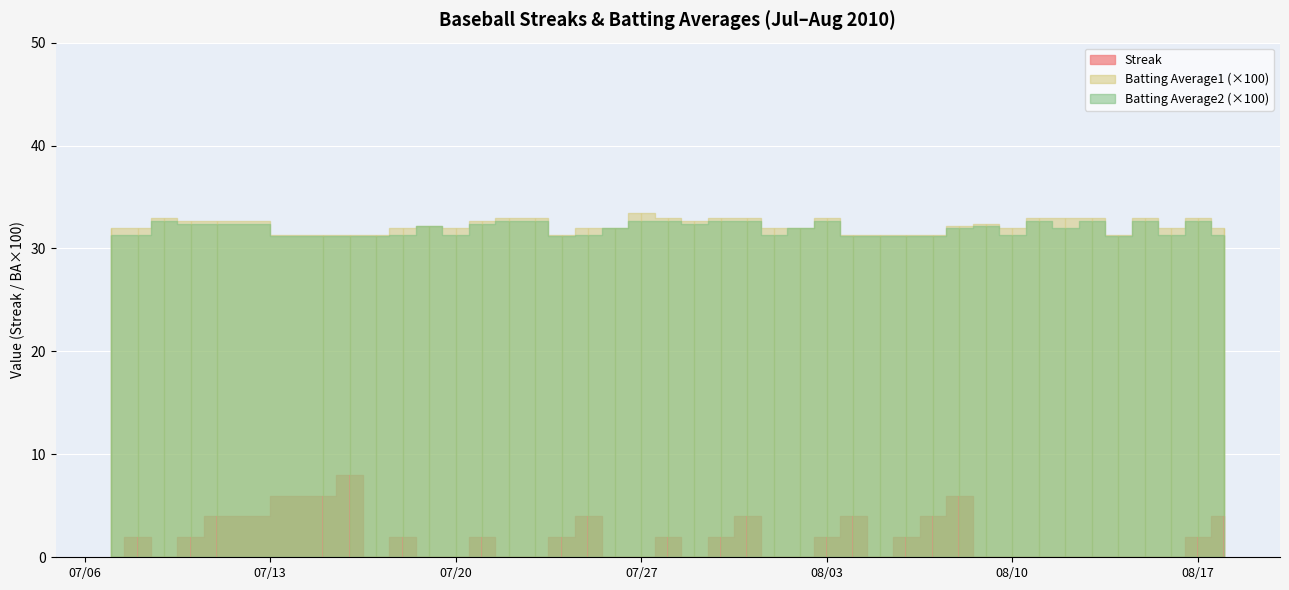

The value of Batting Average2 at 2010-07-18 is 0.3. True or false?

True